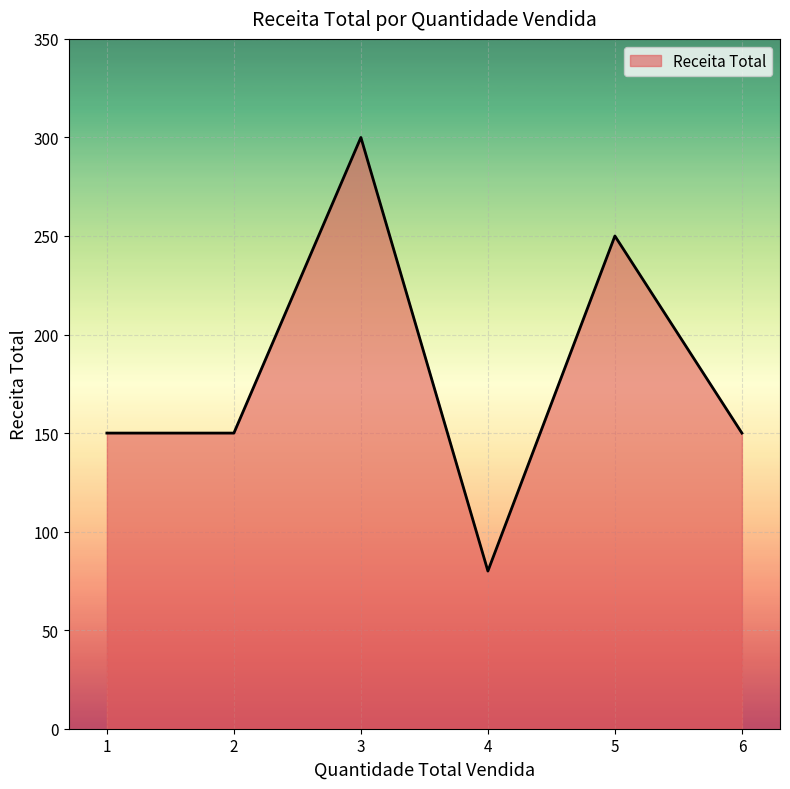

Is it true that the value at 2 is 208?

False